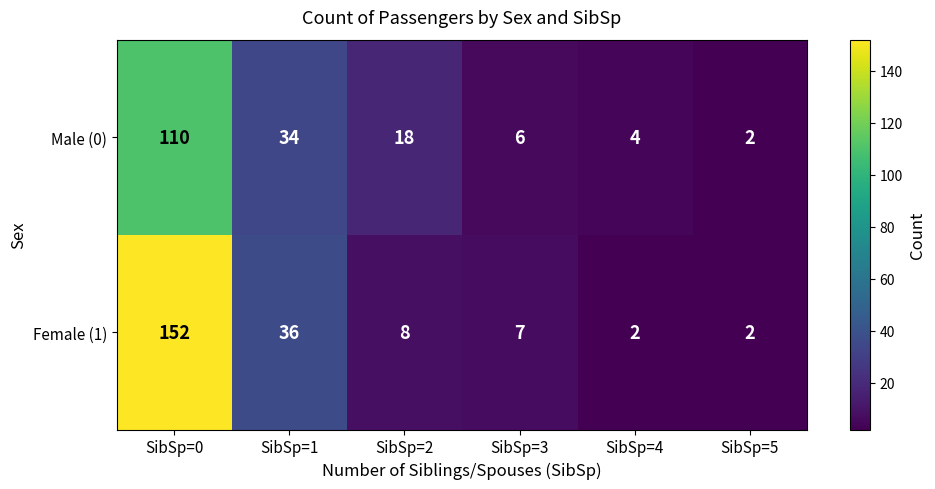

Which series changed the most between SibSp=4 and SibSp=5?

Male (0)